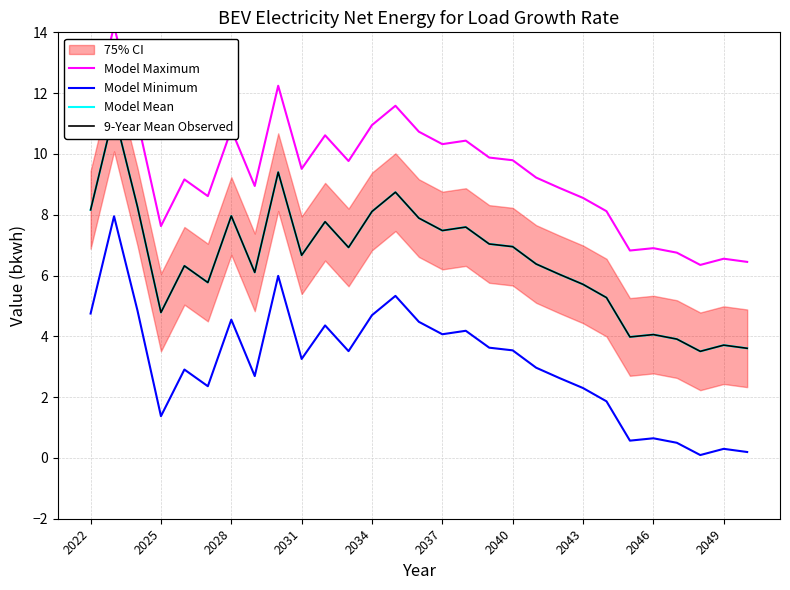

True or false: 9-Year Mean Observed and Model Maximum cross at least once.

False